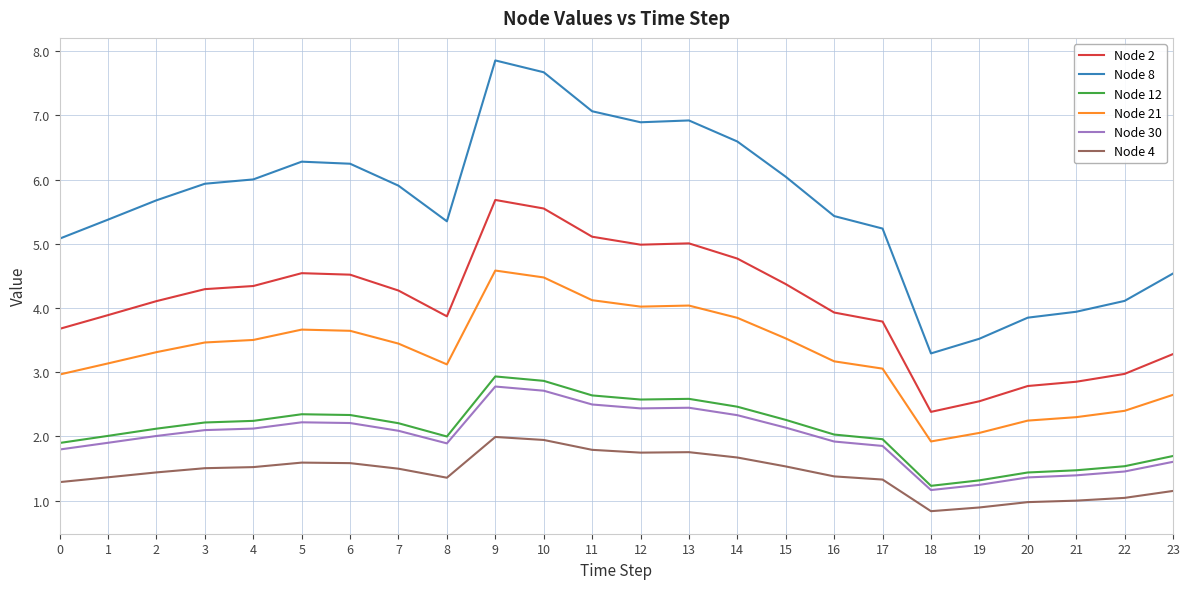

Which series has the largest range (max minus min)?

Node 8